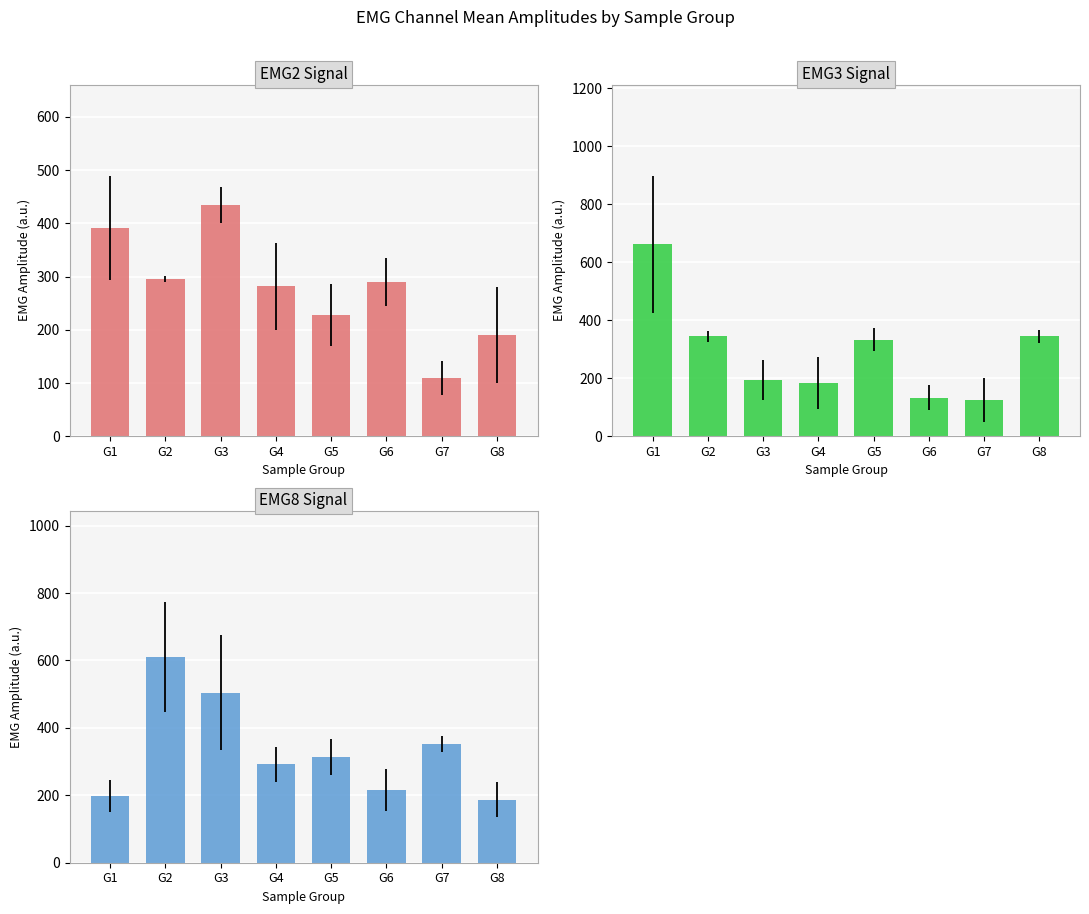

The EMG2 series shows 128.3 at G2. True or false?

False